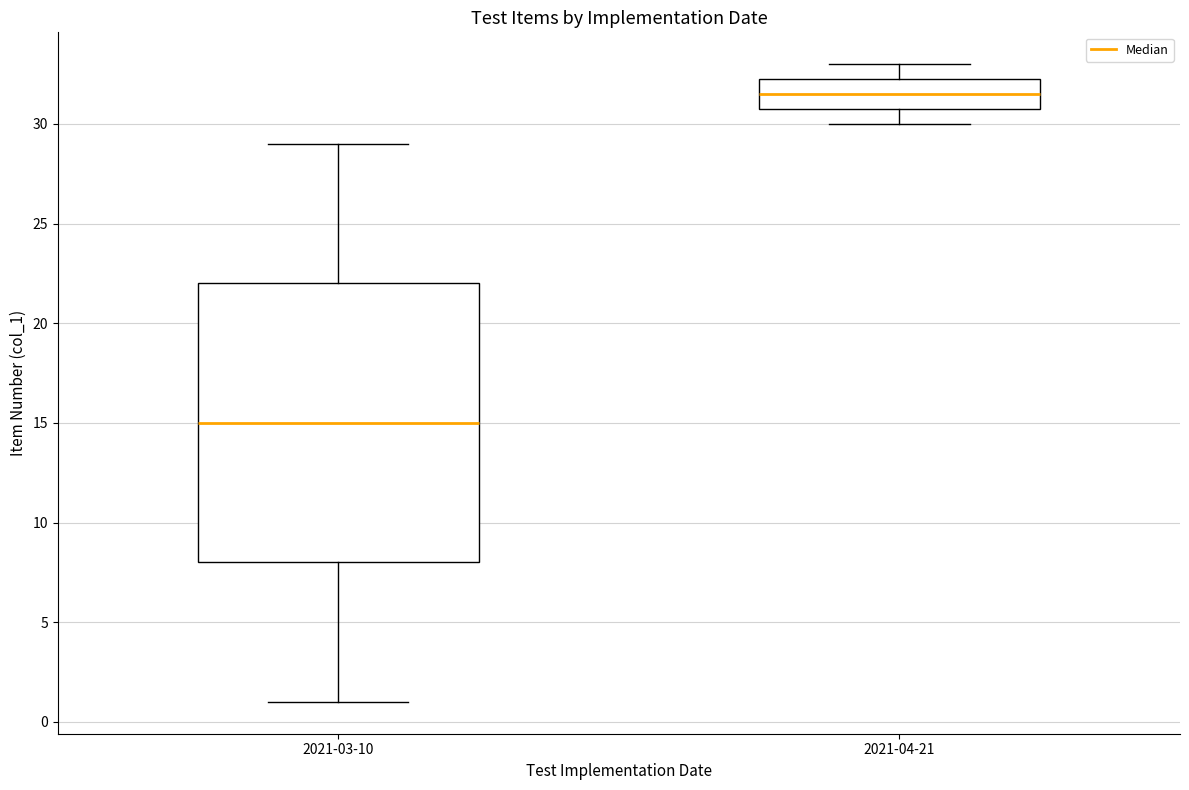

Reading left to right, read every box against the y-axis: the position of its median line, the range the box covers, and the ends of its whiskers. The values are not printed on the chart, so give them approximately, as read against the axis.

2021-03-10: median 15.0, box 8.0 to 22.0, whiskers 1.0 to 29.0
2021-04-21: median 31.5, box 31.0 to 32.5, whiskers 30.0 to 33.0